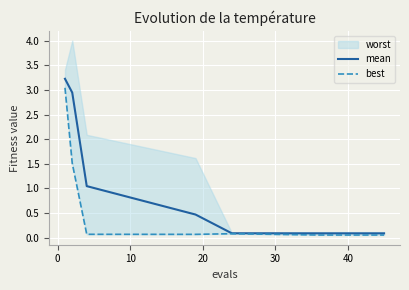

What is the maximum value for mean?

3.2